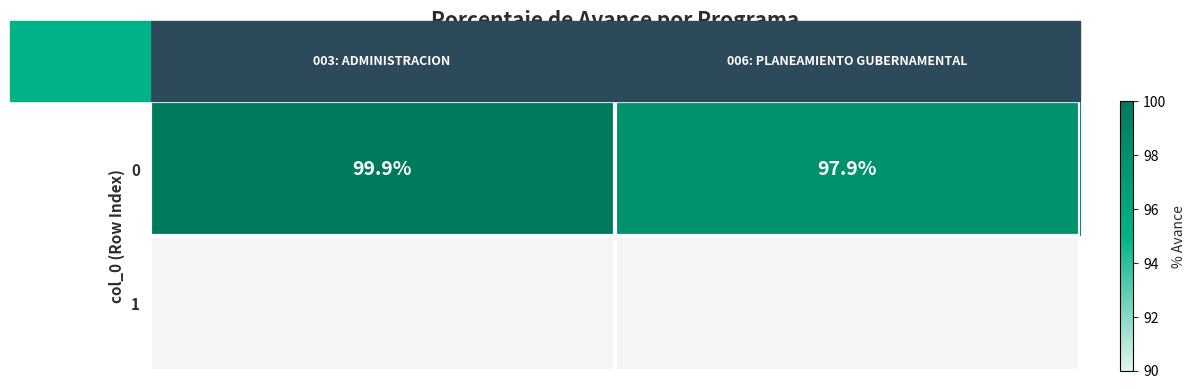

What is the difference between the values at 006: PLANEAMIENTO GUBERNAMENTAL and 003: ADMINISTRACION?

2.0